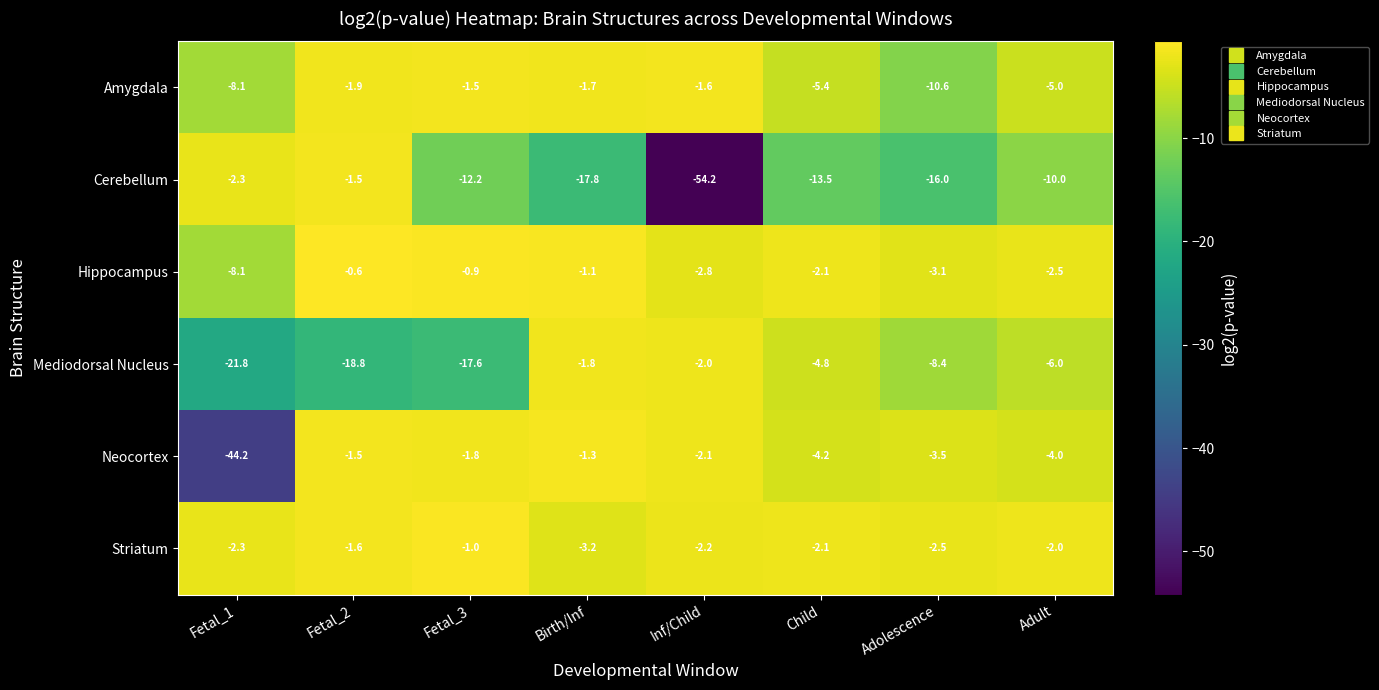

What is the difference between the maximum and minimum values in the Cerebellum series?

52.7